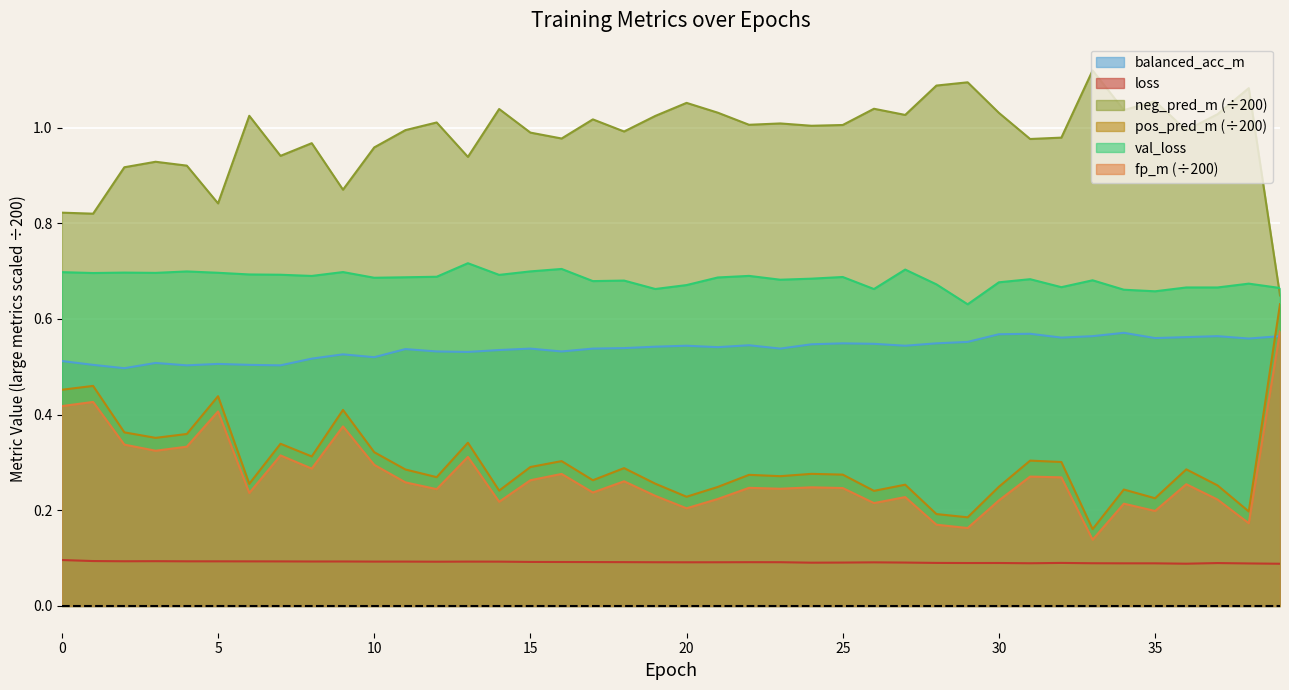

What is the difference between the maximum and second lowest values in the neg_pred_m series?

0.3